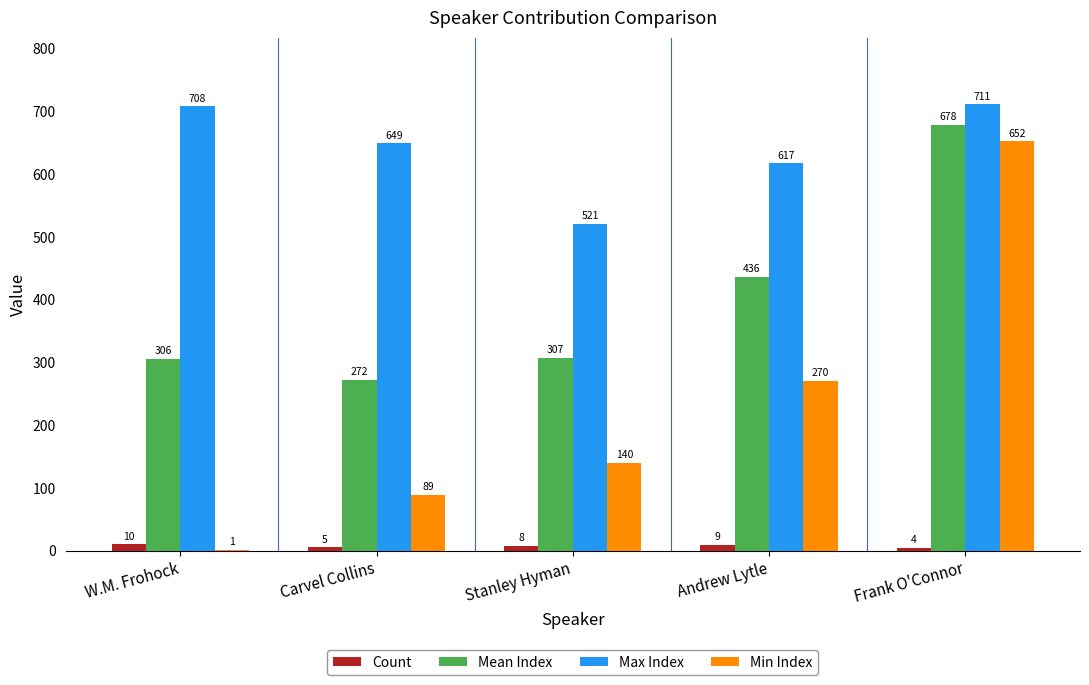

True or false: Min Index has a value of 89 at Carvel Collins.

True